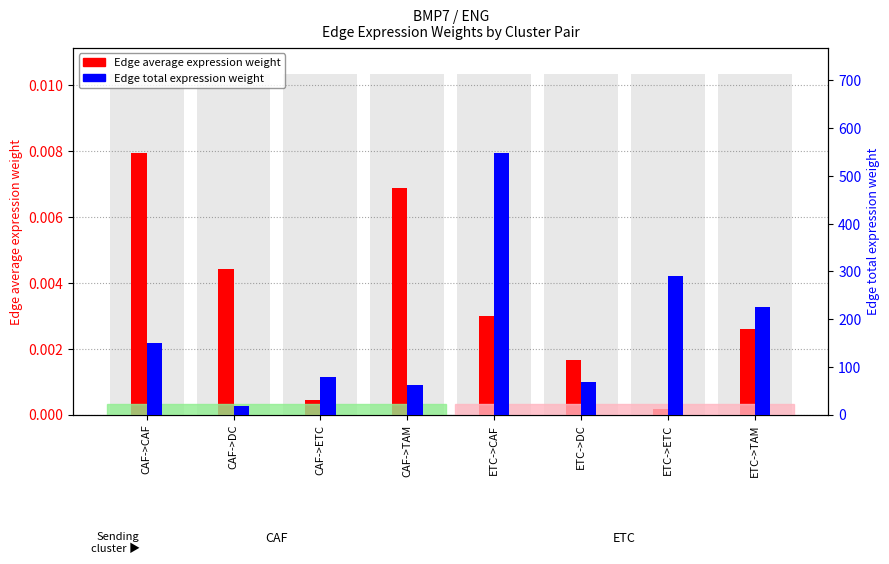

Rank the series by their maximum value, from lowest to highest.

Edge average expression weight, Edge total expression weight